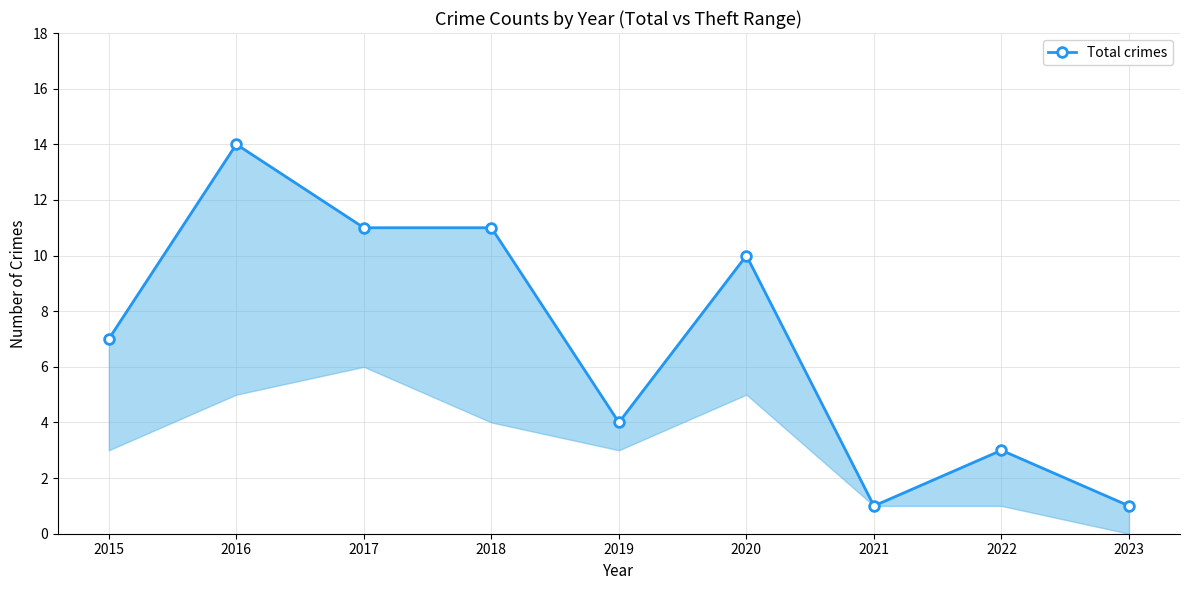

Reading left to right, list all the values displayed in this chart.

7	14	11	11	4	10	1	3	1